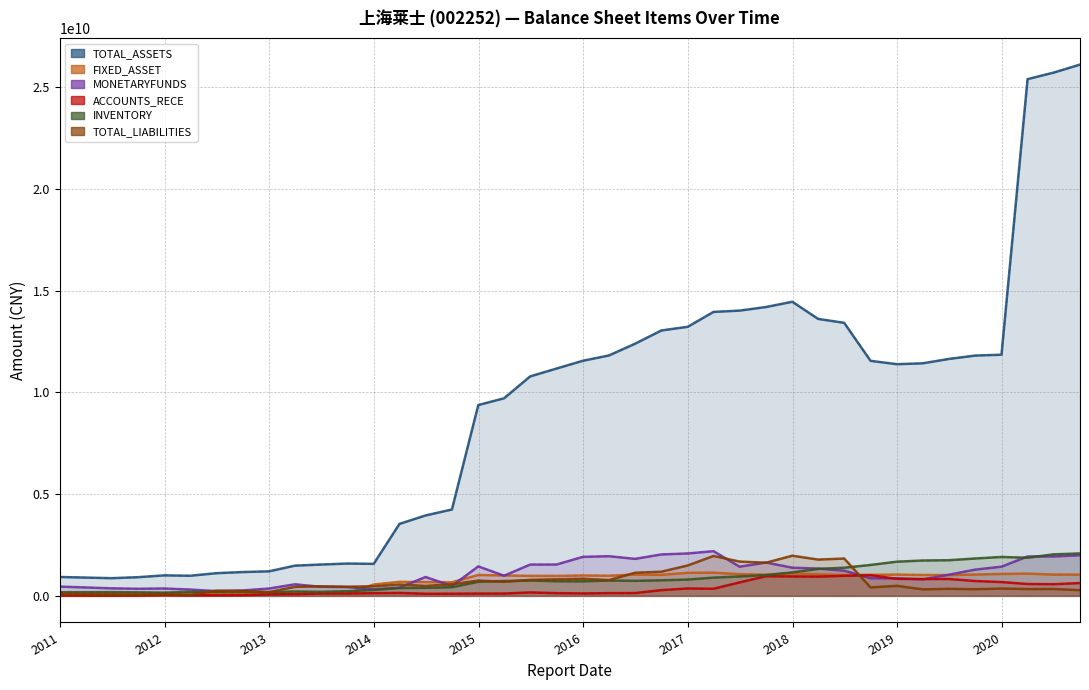

How many lines are shown in the chart?

6